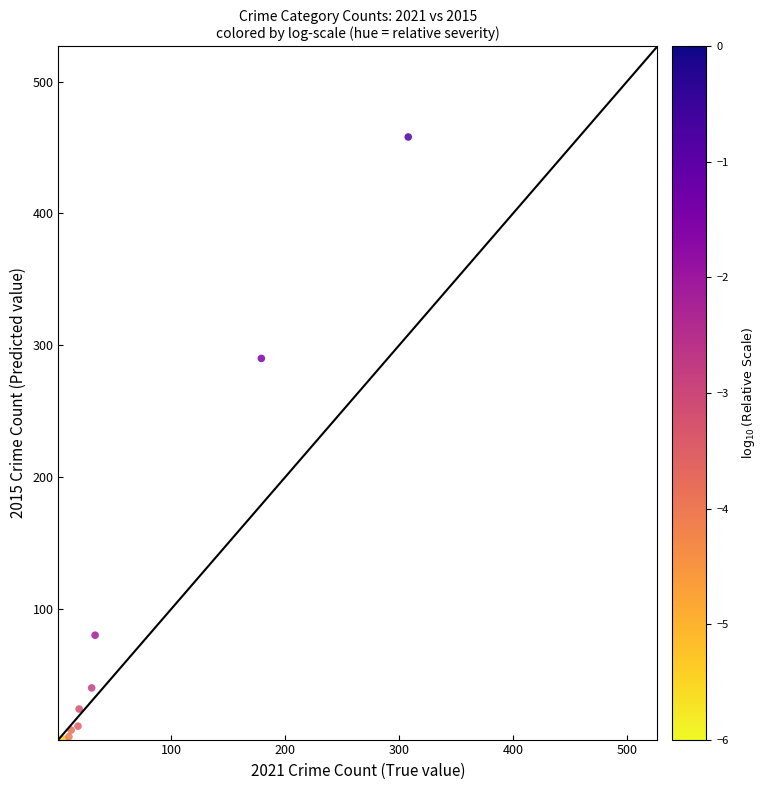

What Y value in the scatter plot is closest to 229?

290